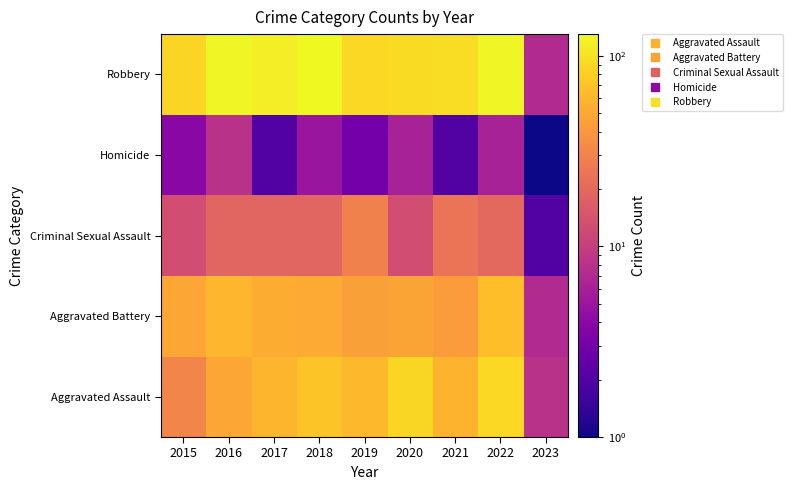

Reading right to left, list all the values displayed in this chart.

Aggravated Assault: 2023=8	2022=89	2021=58	2020=88	2019=61	2018=72	2017=59	2016=50	2015=31
Aggravated Battery: 2023=7	2022=66	2021=43	2020=48	2019=45	2018=52	2017=54	2016=60	2015=50
Criminal Sexual Assault: 2023=2	2022=20	2021=24	2020=13	2019=29	2018=19	2017=19	2016=19	2015=13
Homicide: 2023=1	2022=6	2021=2	2020=6	2019=3	2018=5	2017=2	2016=8	2015=4
Robbery: 2023=7	2022=125	2021=95	2020=94	2019=89	2018=130	2017=115	2016=123	2015=87